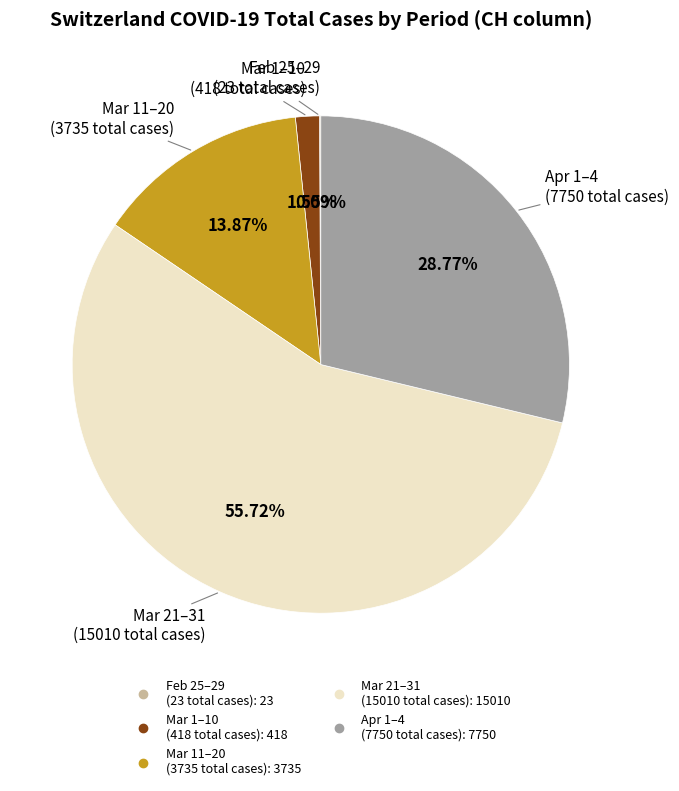

Is there a majority slice in this chart?

Yes